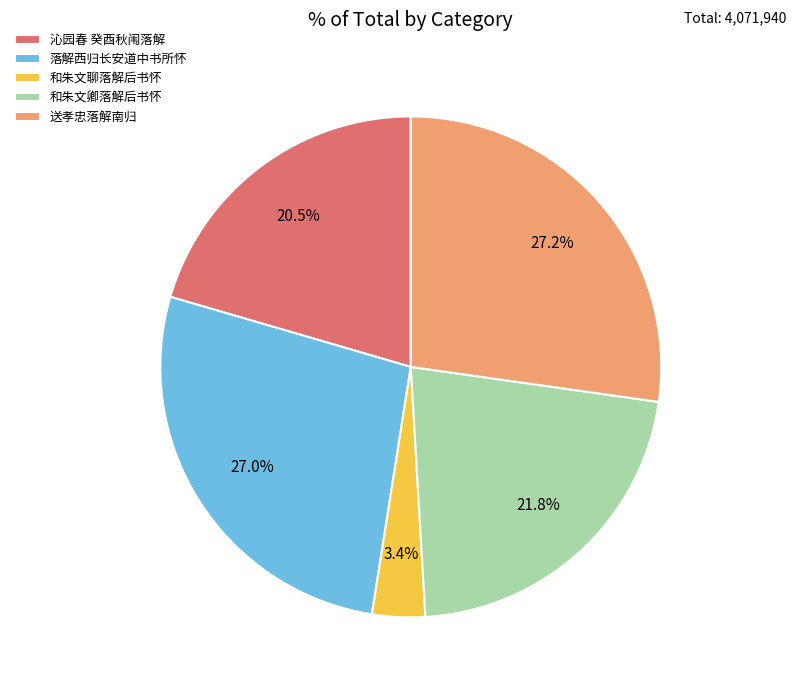

How many segments does this pie chart have?

5